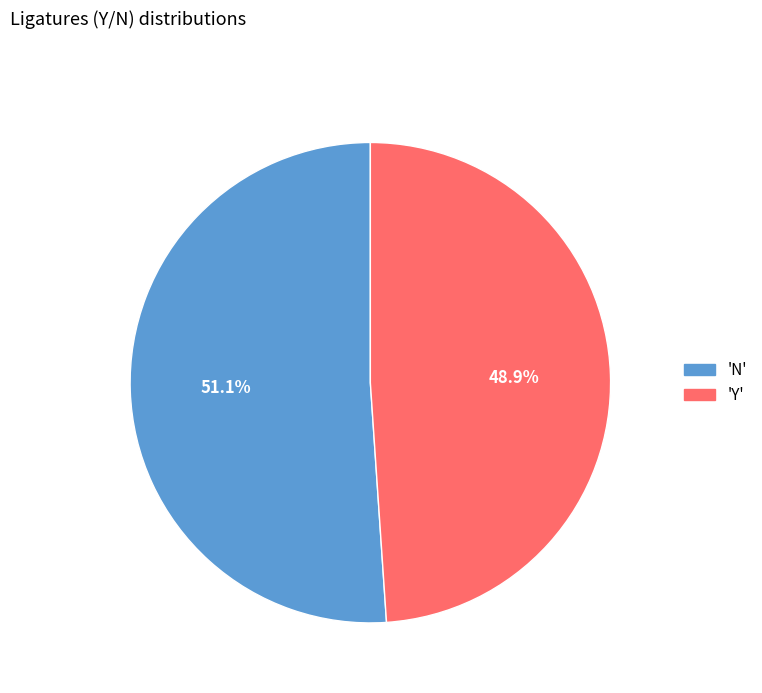

Is there any slice that represents more than half of the pie?

Yes